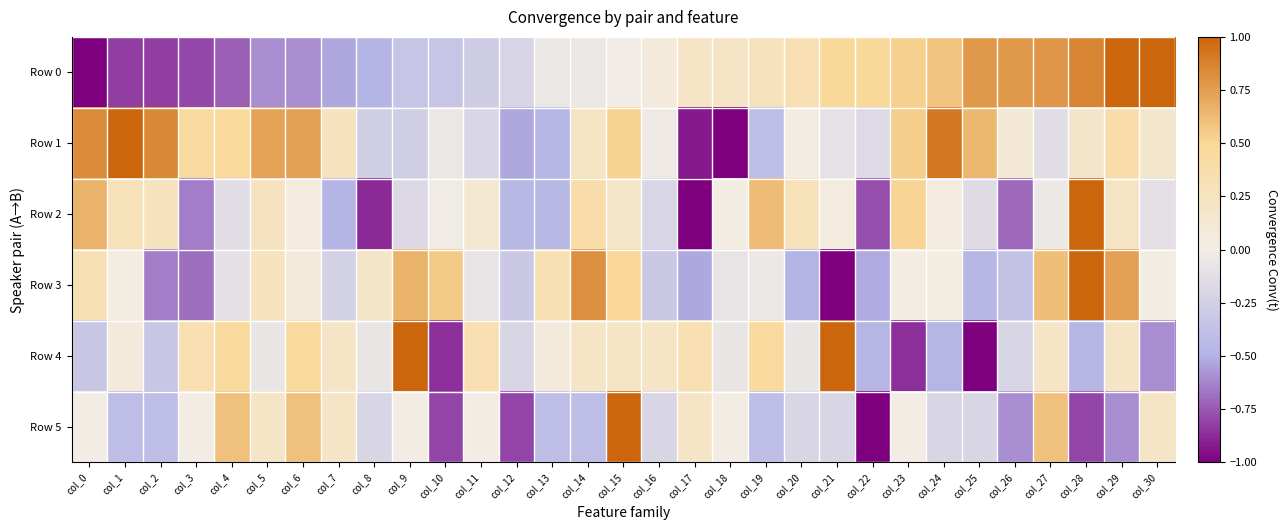

List the series in order of their peak value, highest first.

Row 0, Row 1, Row 2, Row 3, Row 4, Row 5